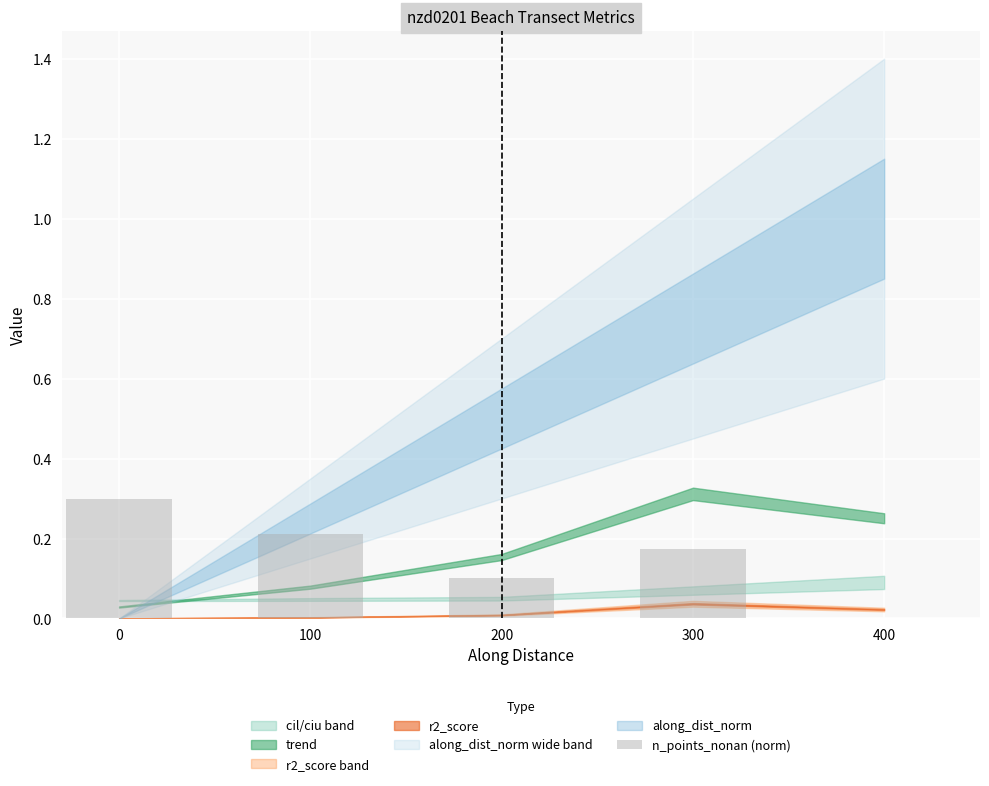

What is the sum of the values at 100 and 300?

0.4